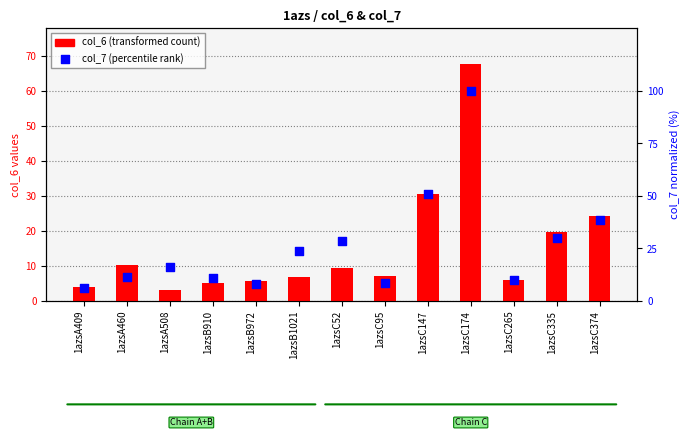

Which series has the largest Y range (max minus min)?

col_7 (percentile rank)